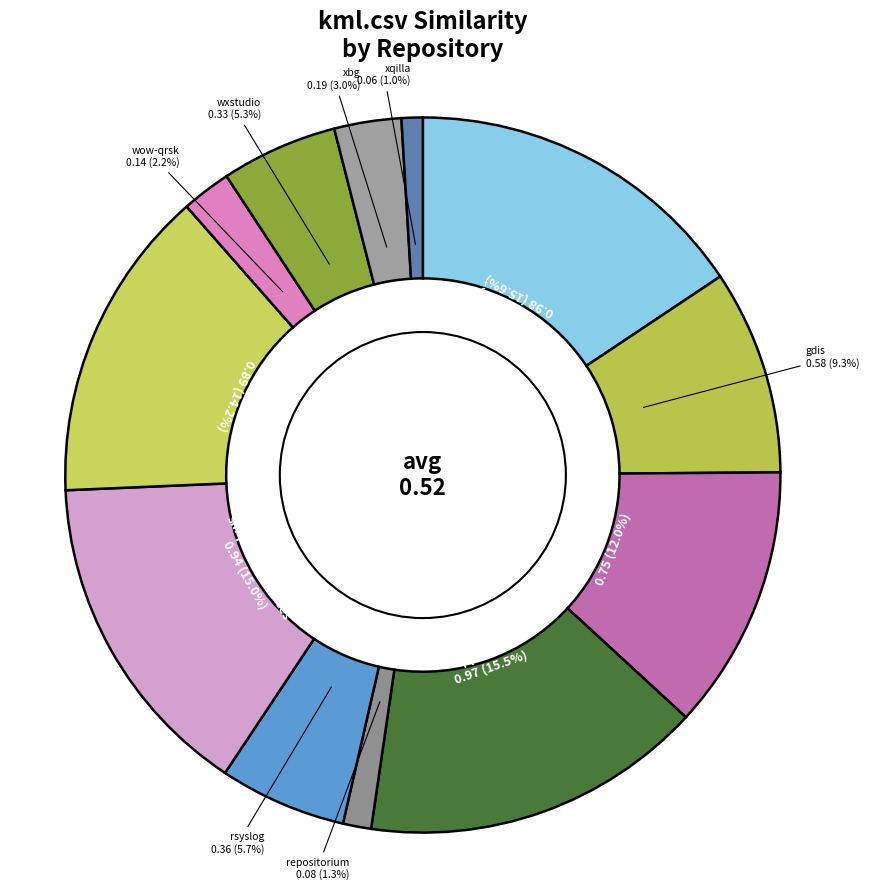

To the nearest percent, what is the difference between the largest and smallest slice percentages?

15%